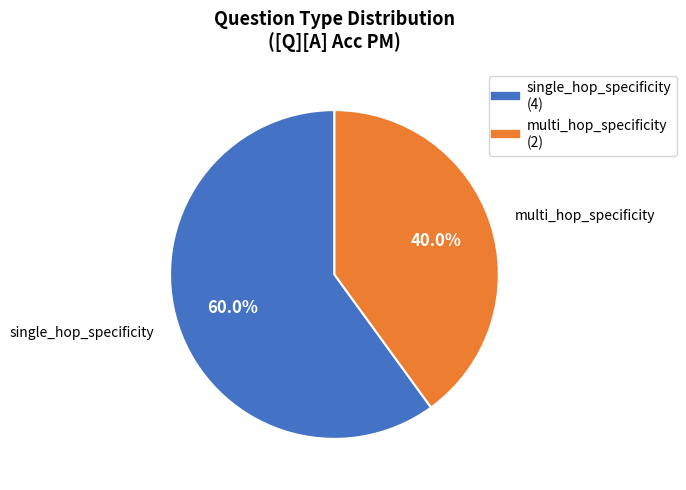

To the nearest percent, what percentage of the pie is single_hop_specificity?

60%